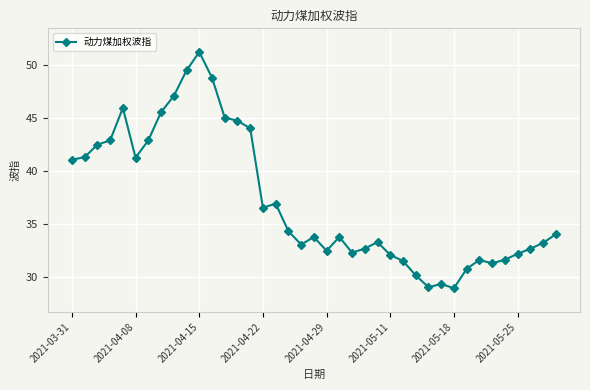

What is the value of the 26th point from the left?

32.1